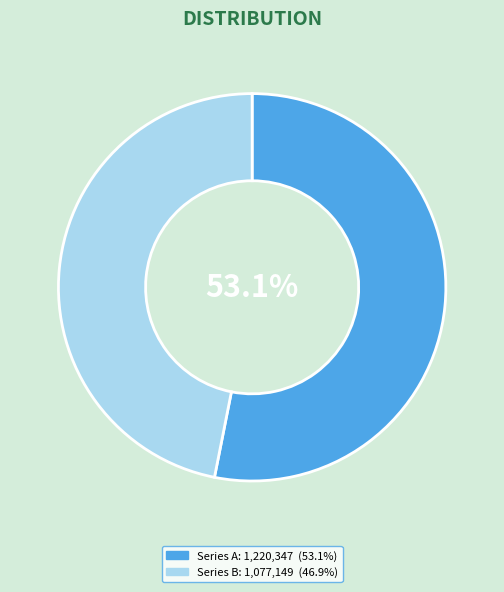

To the nearest percent, what is the difference between the largest and smallest slice percentages?

6%